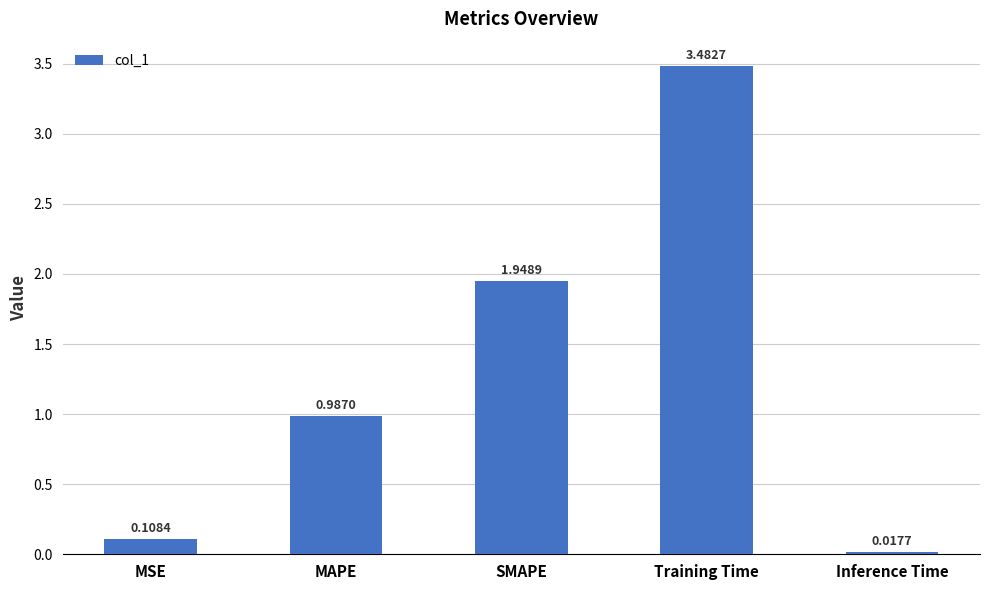

Where is the data nearest to the value 1?

MAPE